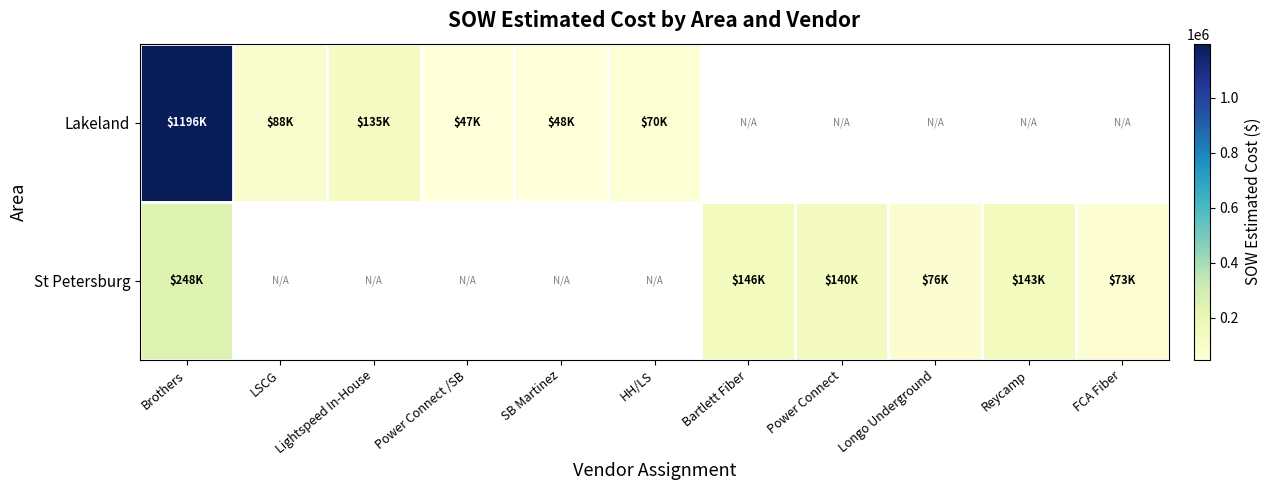

What is the total value across all series at Brothers?

1444652.8